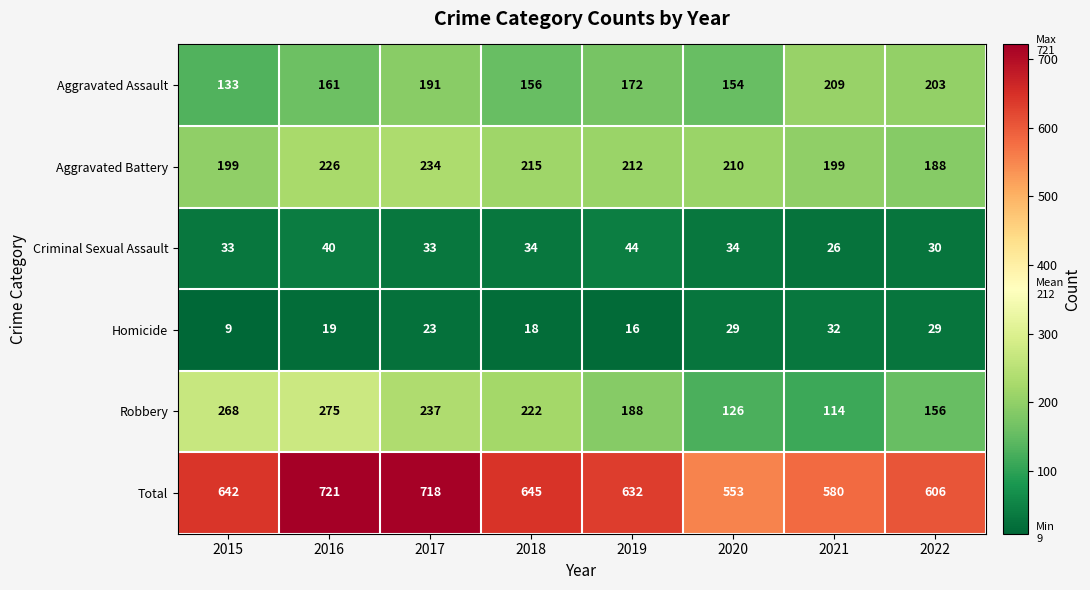

The value of Aggravated Assault at 2021 is 104. True or false?

False